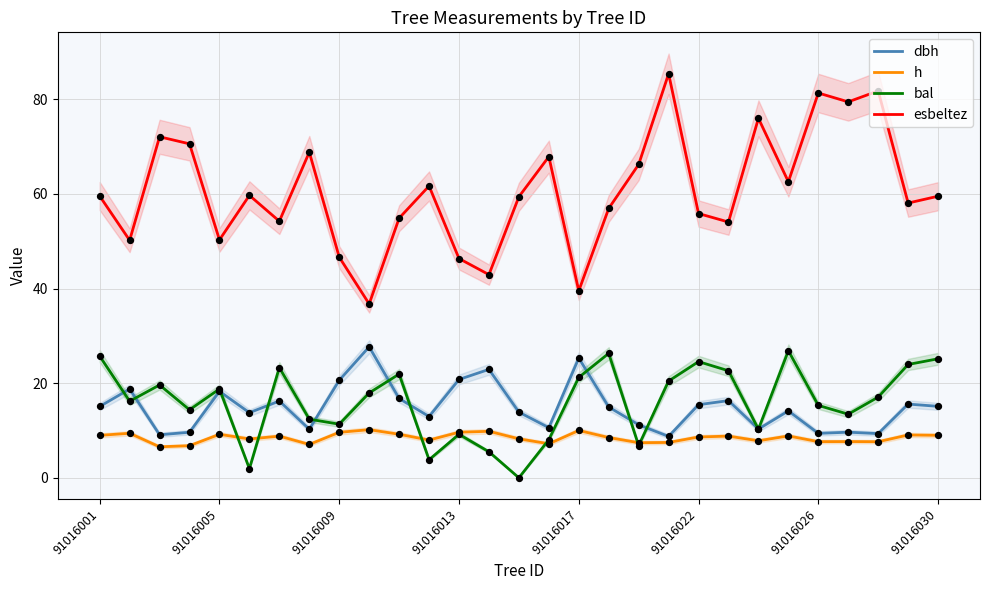

Which series reaches the minimum Y coordinate?

bal